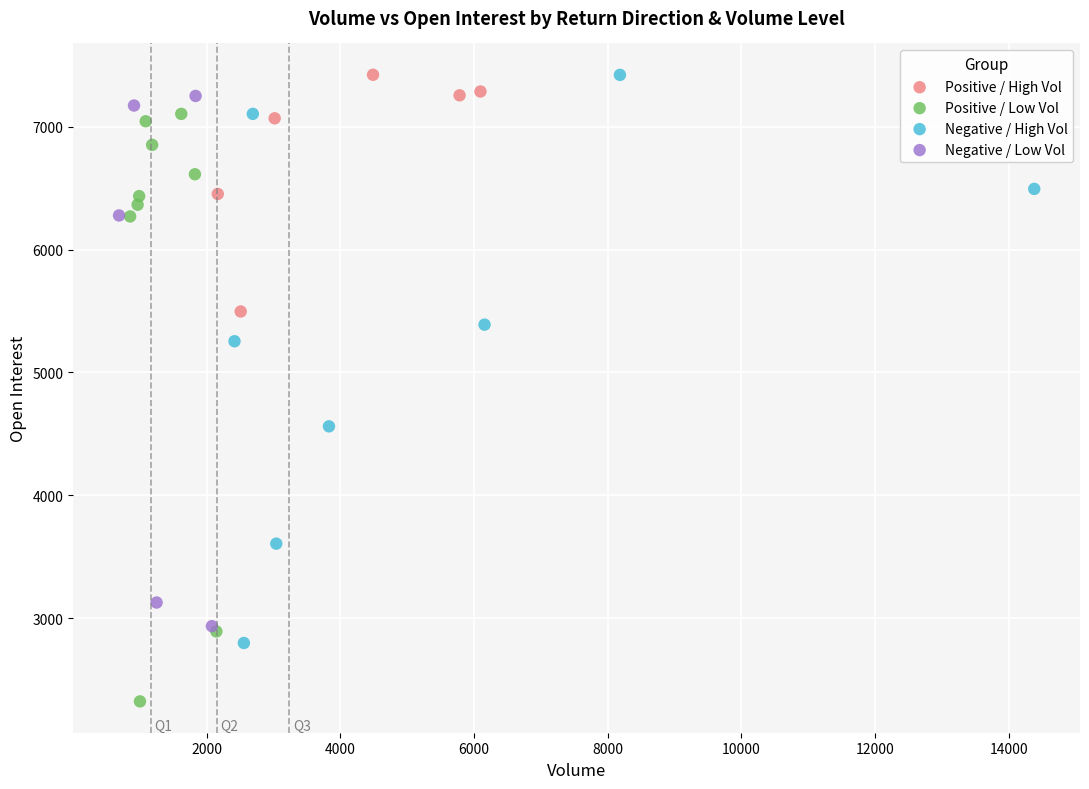

Which series contains the lowest Y value?

Positive / Low Vol